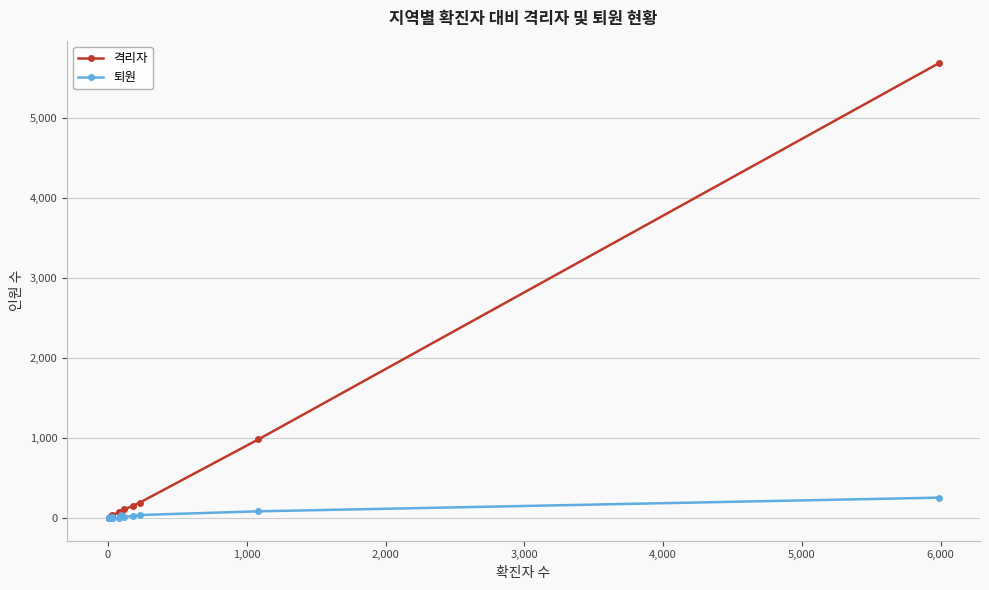

What are all the series names shown in the legend?

격리자, 퇴원